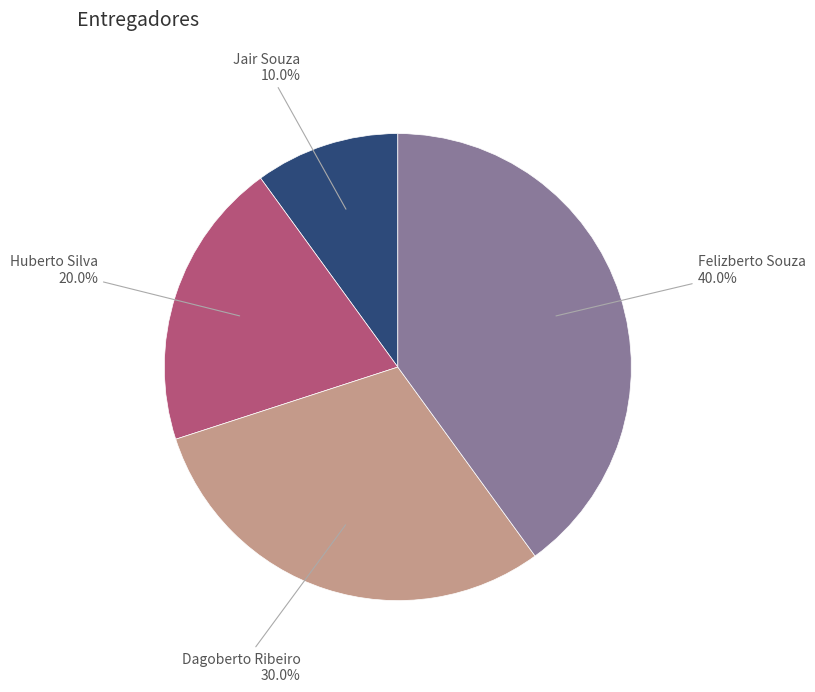

Is there any slice that represents more than half of the pie?

No